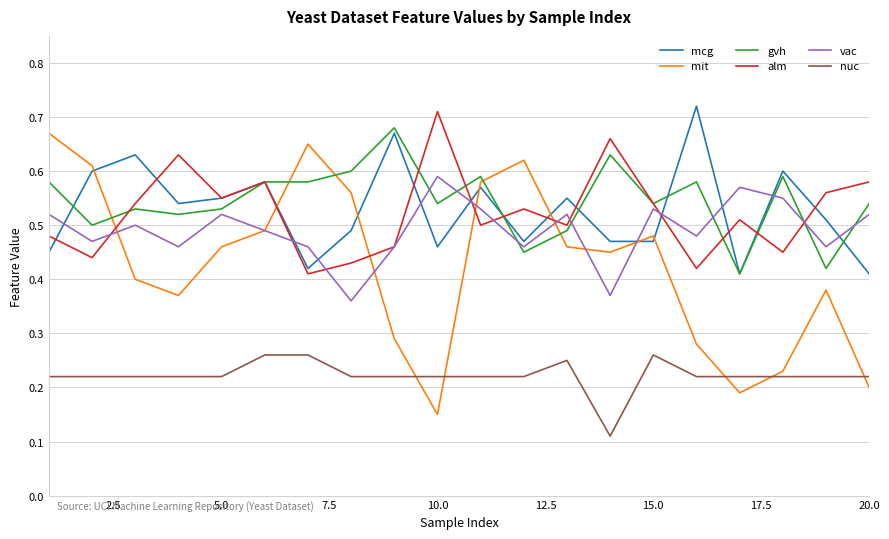

Which series has the largest range (max minus min)?

mit